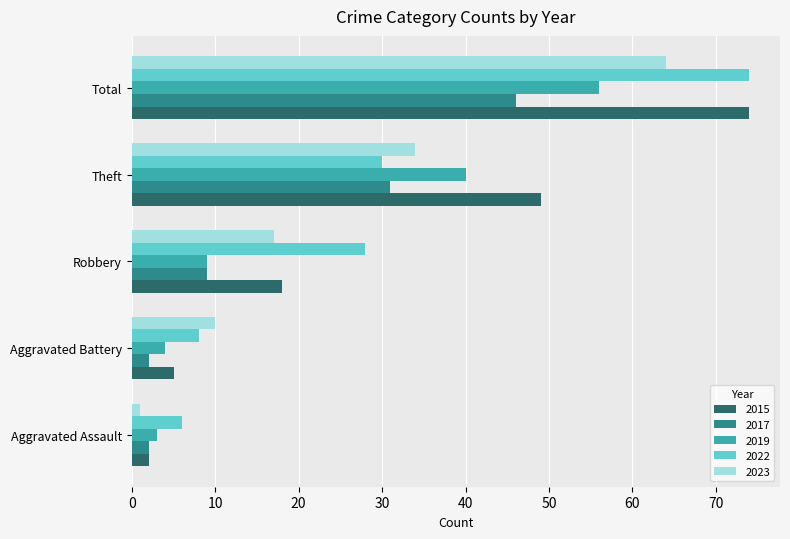

What is the sum of all 2019 values?

112